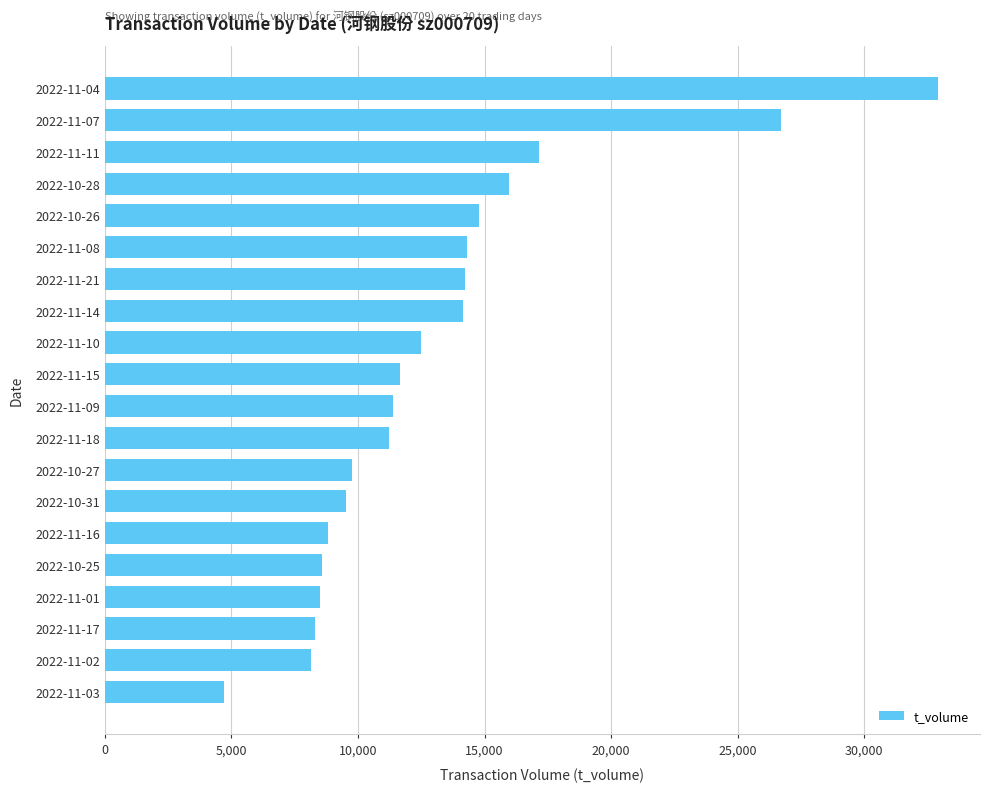

What is the sum of all values?

263362